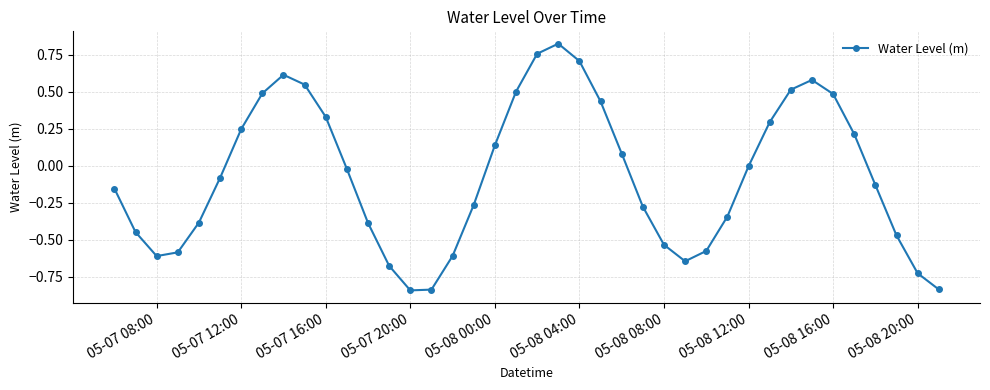

What is the difference between the maximum and minimum values?

1.7